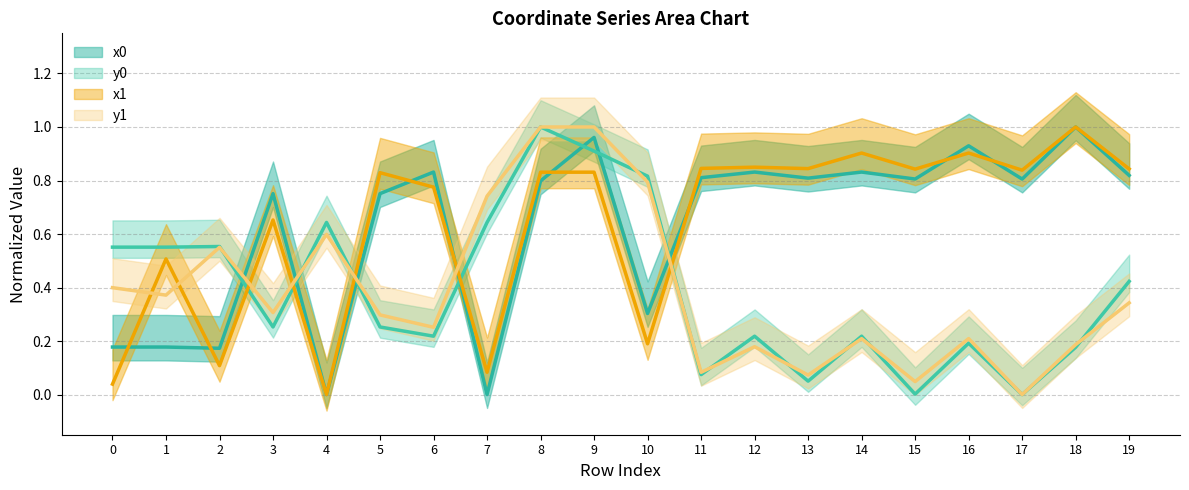

What is the value of the y1 point at the 15th from the left?

0.2